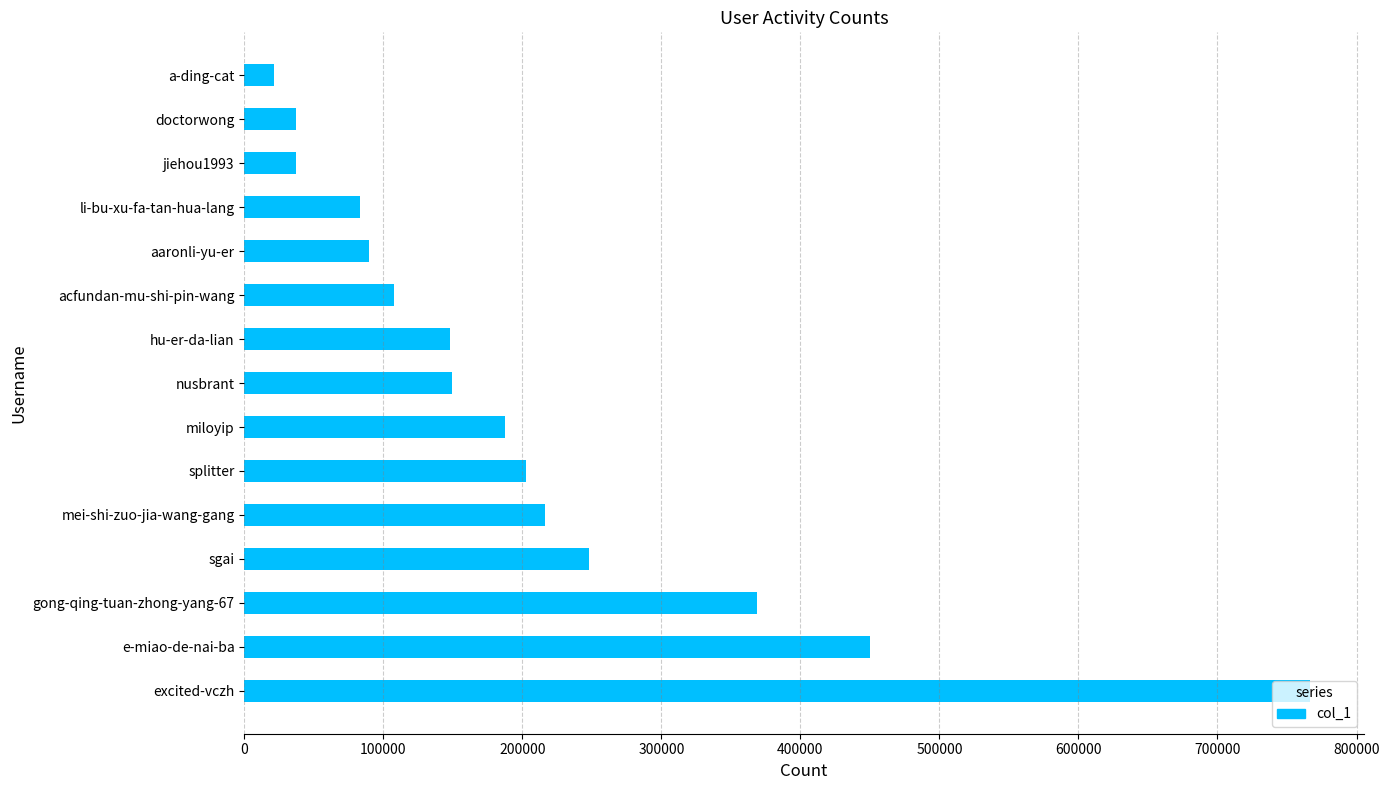

What is the difference between the maximum and minimum values?

745351